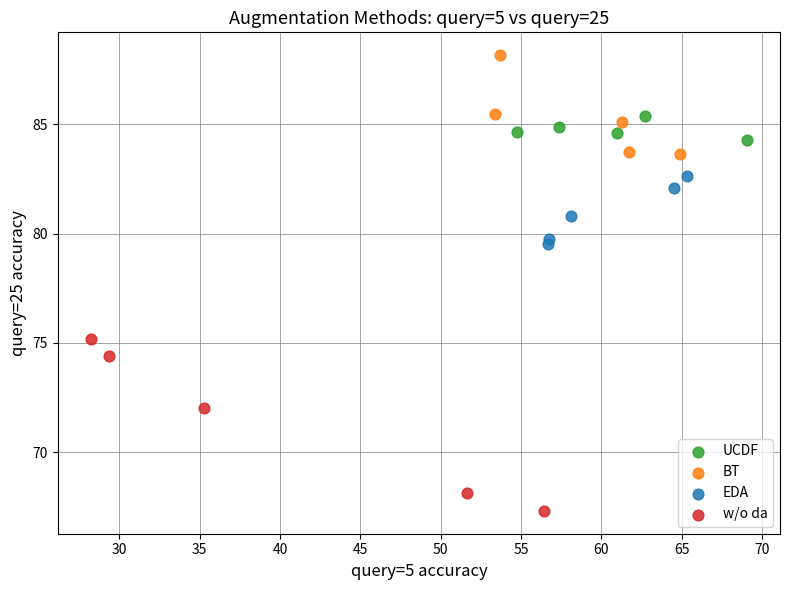

Which series has the largest Y range (max minus min)?

w/o da